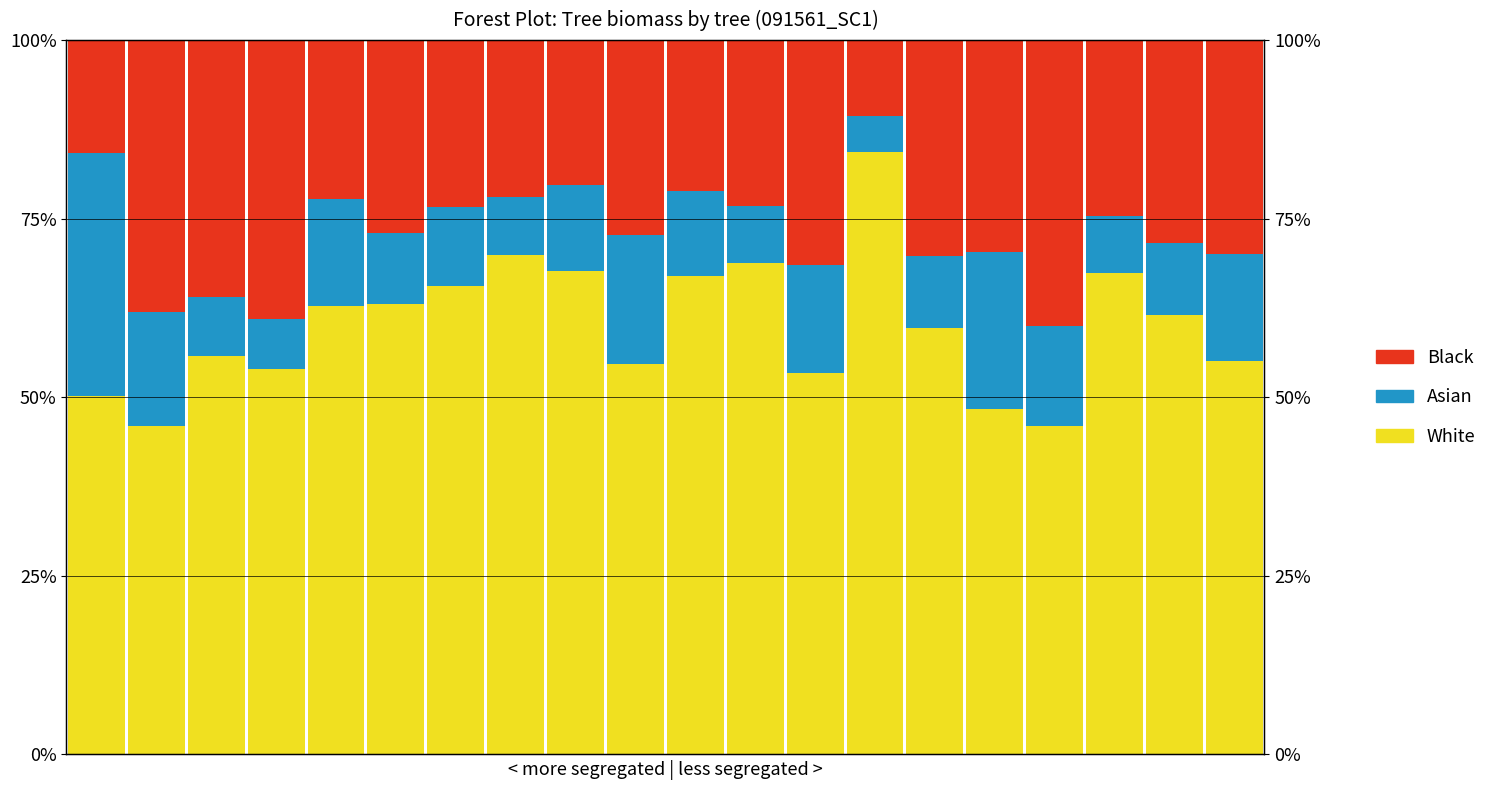

What value does the Black series have at 2?

36.0